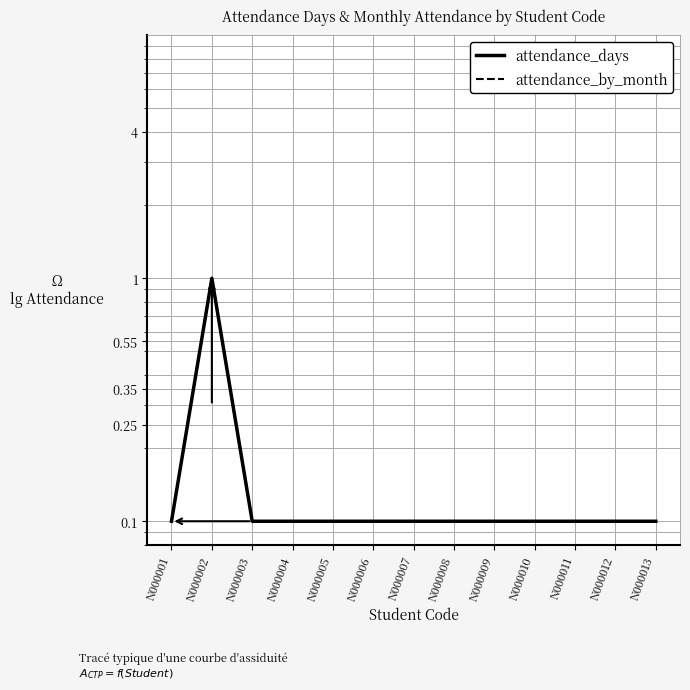

The attendance_by_month series shows 0.1 at N000004. True or false?

False